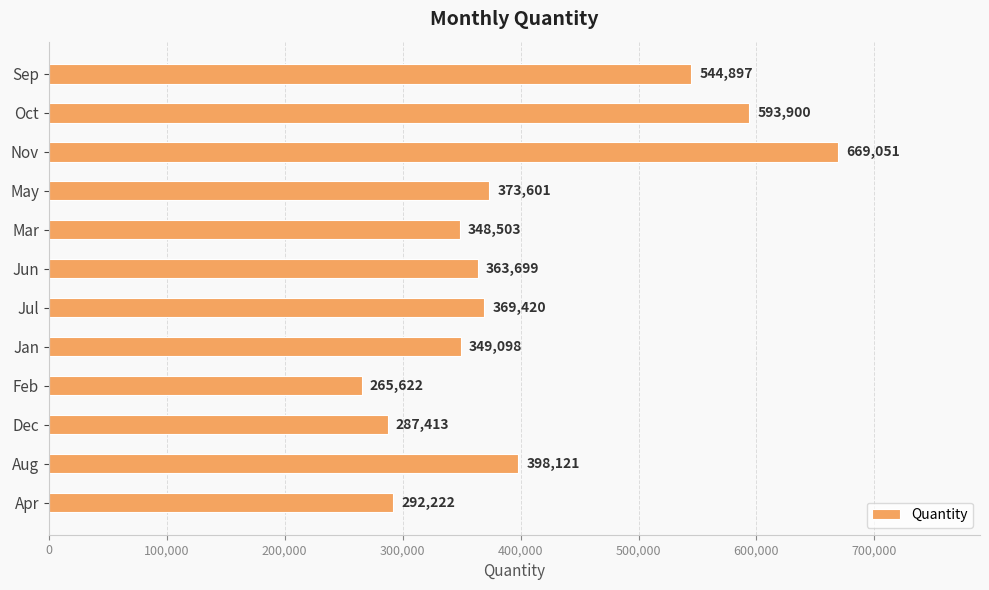

What is the greatest value displayed?

669051